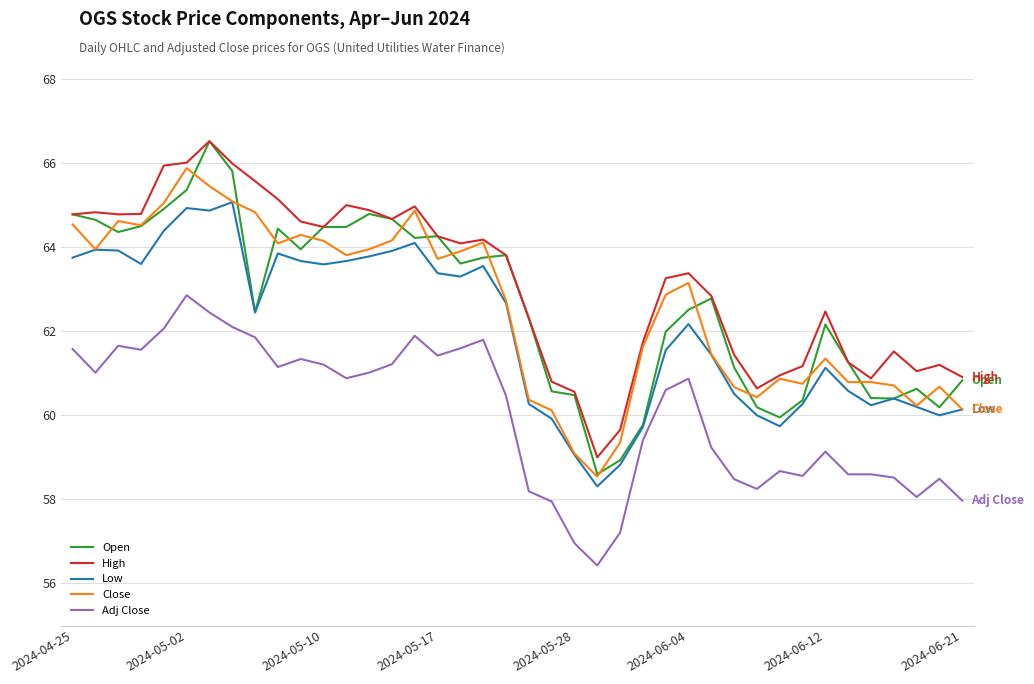

Which series has the largest total across all categories?

High